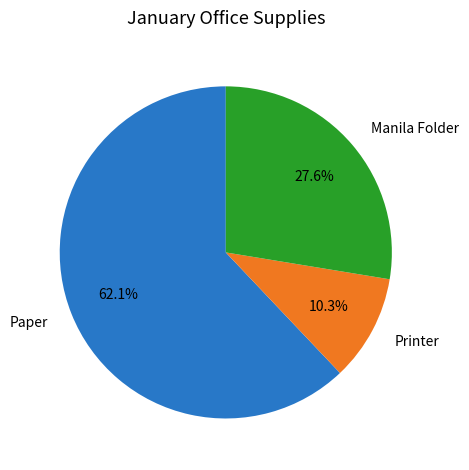

What percentage is the Manila Folder slice, to the nearest percent?

28%